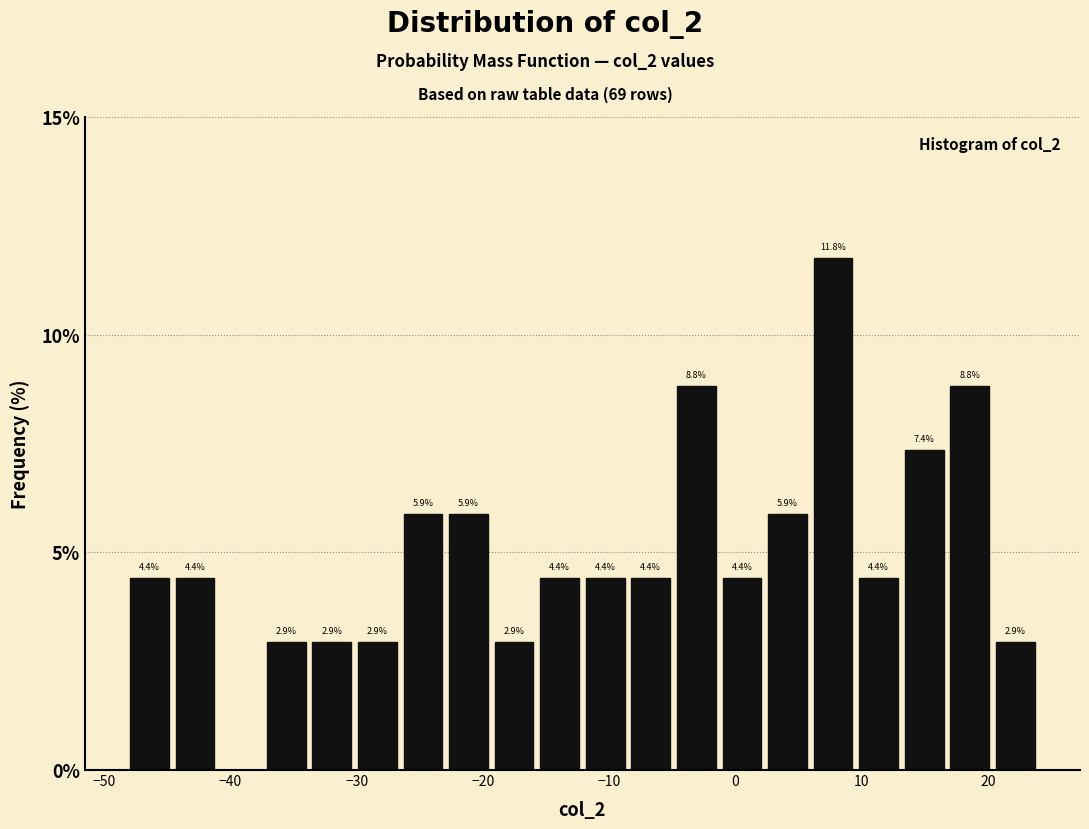

Around what value on the x-axis is the tallest bar? Give the approximate position of its centre, as read against the axis.

8